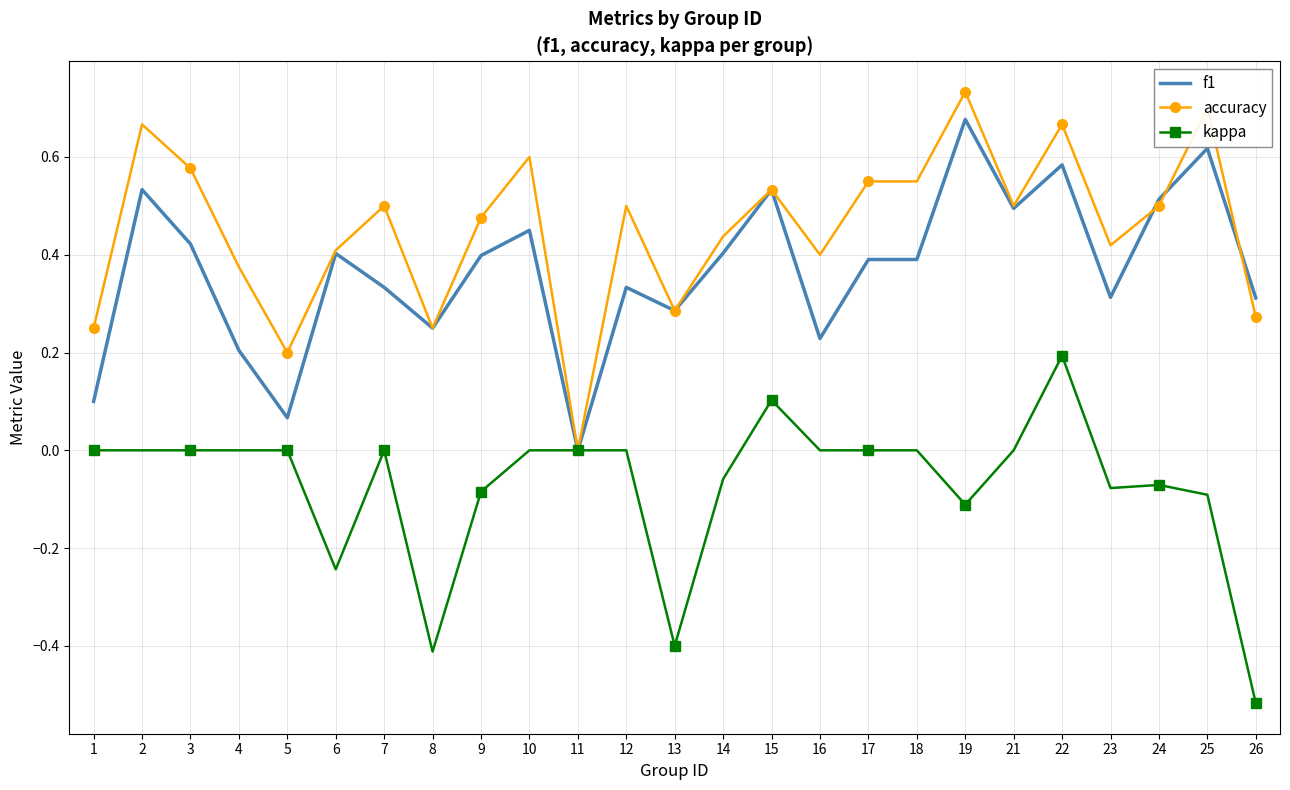

Which series changed the most between 8 and 11?

kappa